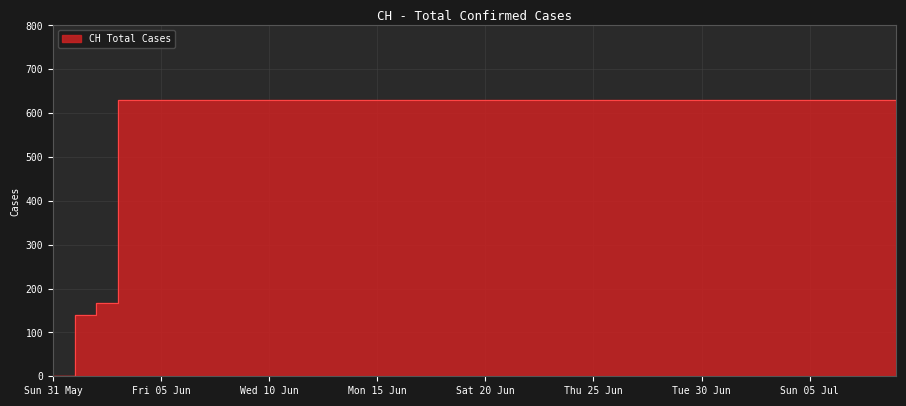

At which label is the value closest to 315?

2020-06-02